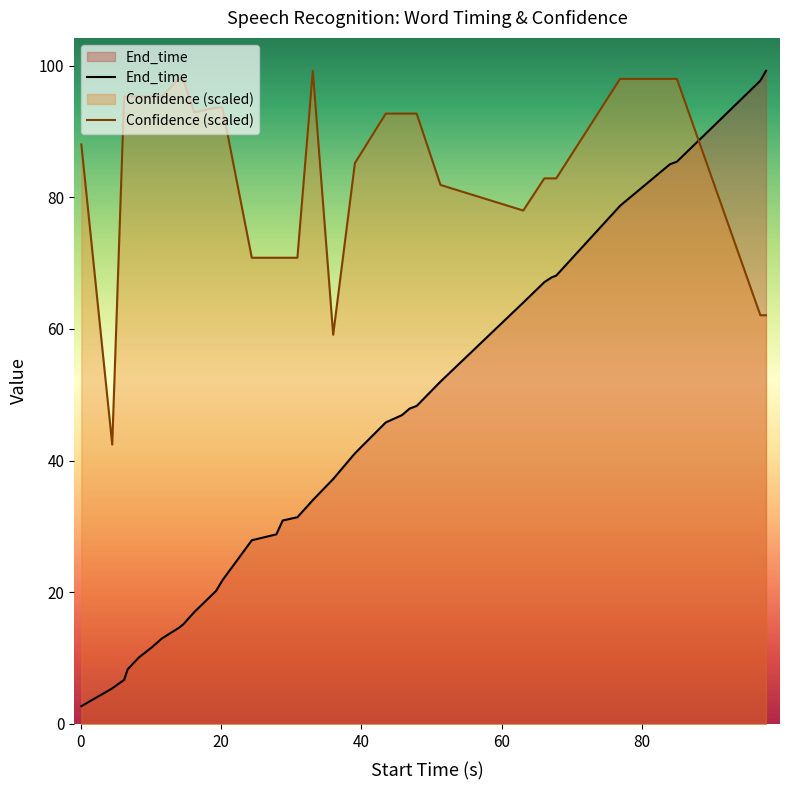

How many values in the Confidence series are below 92?

15